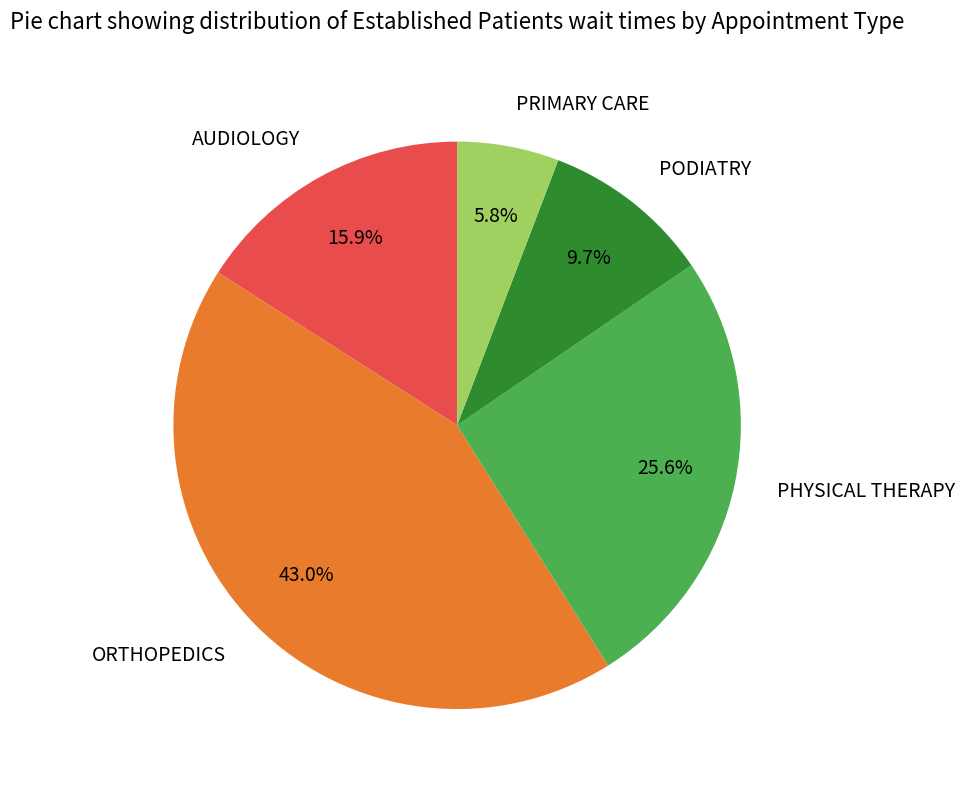

Is there a majority slice in this chart?

No